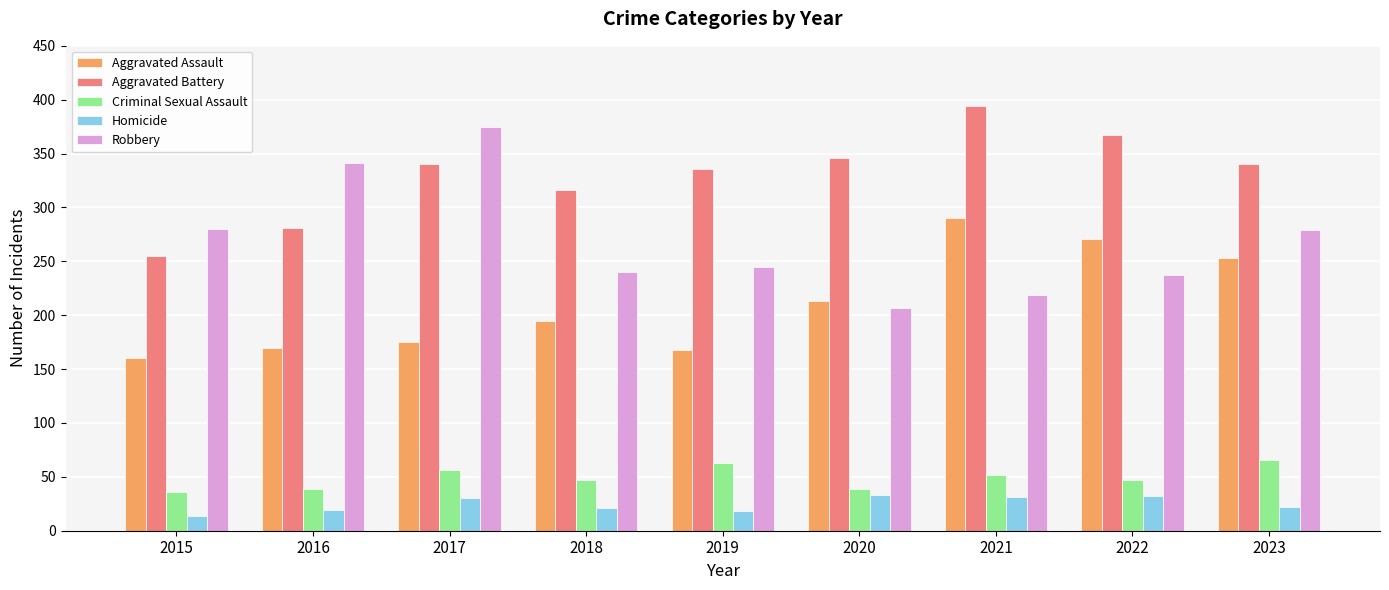

At which category does the chart reach its minimum across all series?

2015